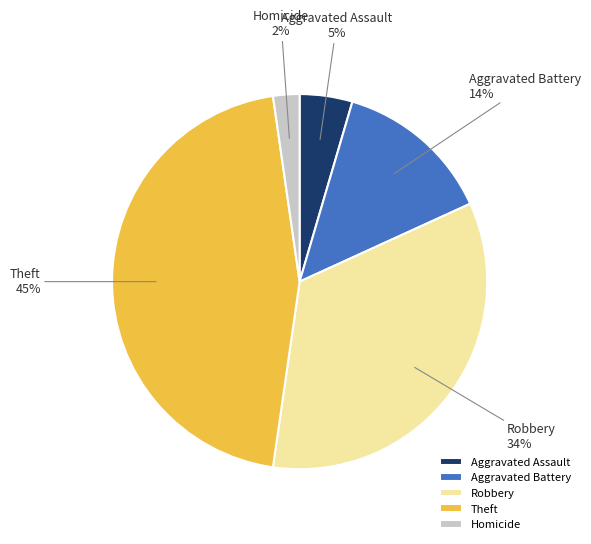

Do Theft and Homicide together represent more than half of the pie?

No